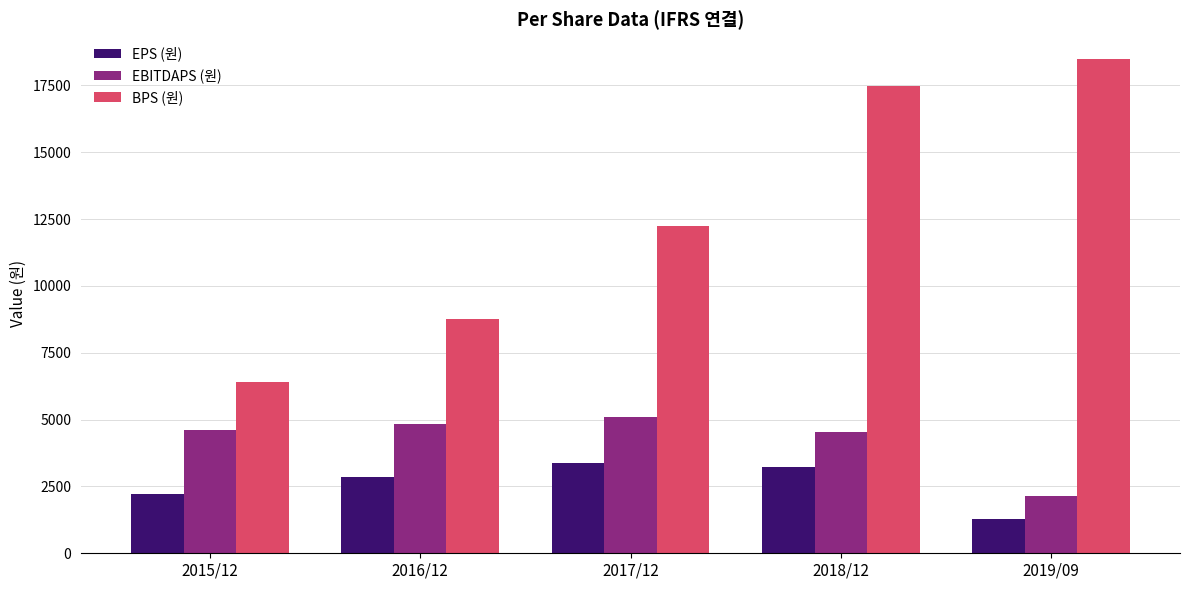

How many data points in EPS (원) are less than 2847?

2